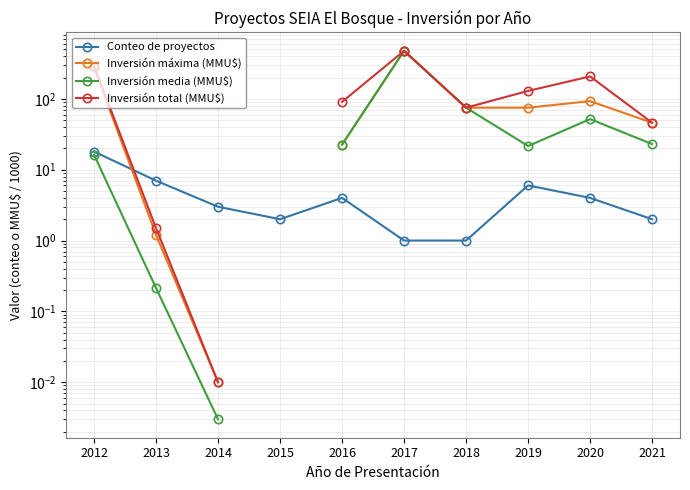

Which series has the widest spread of values?

Inversión media (MMU$)